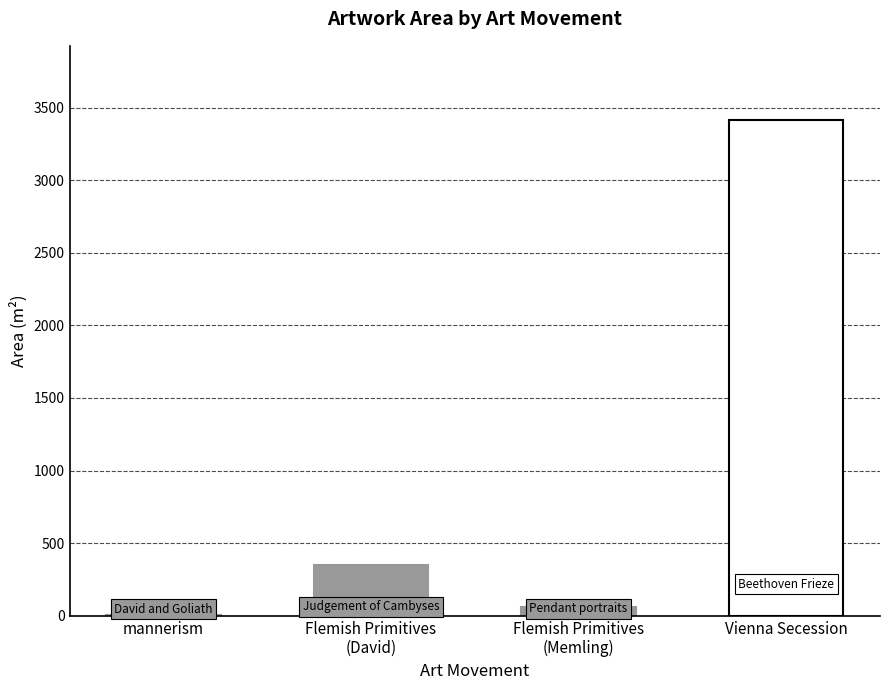

True or false: the data shows 3414.0 at Vienna Secession.

True